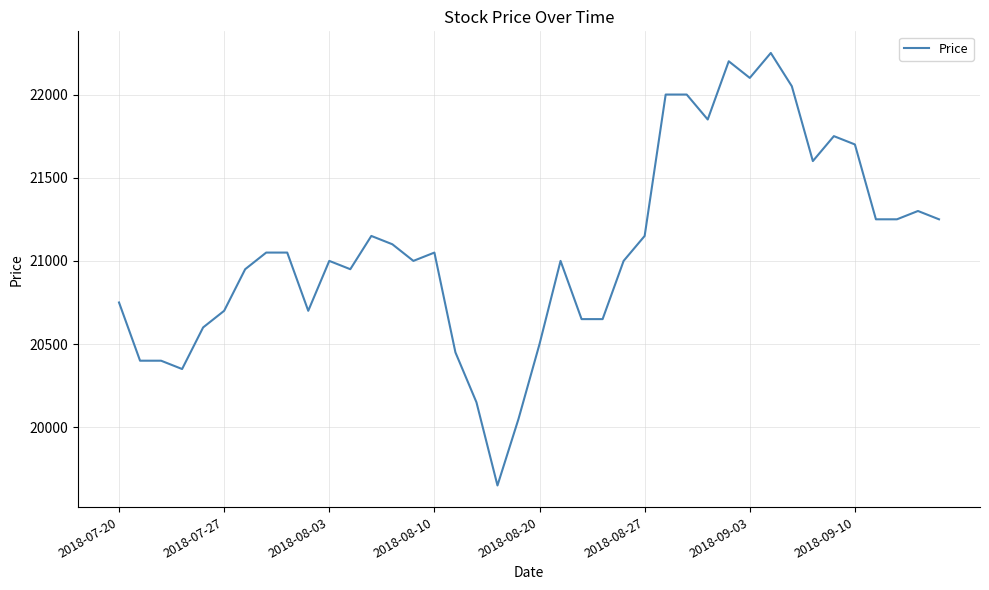

What is the smallest value displayed?

19650